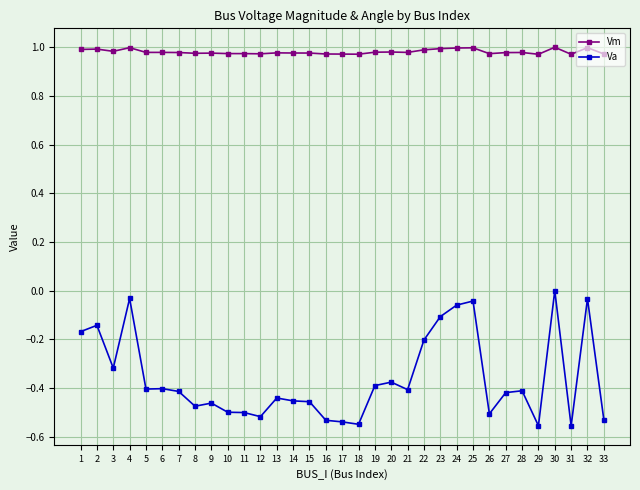

Is the value of Vm at 13 greater than the value of Va at 1?

Yes